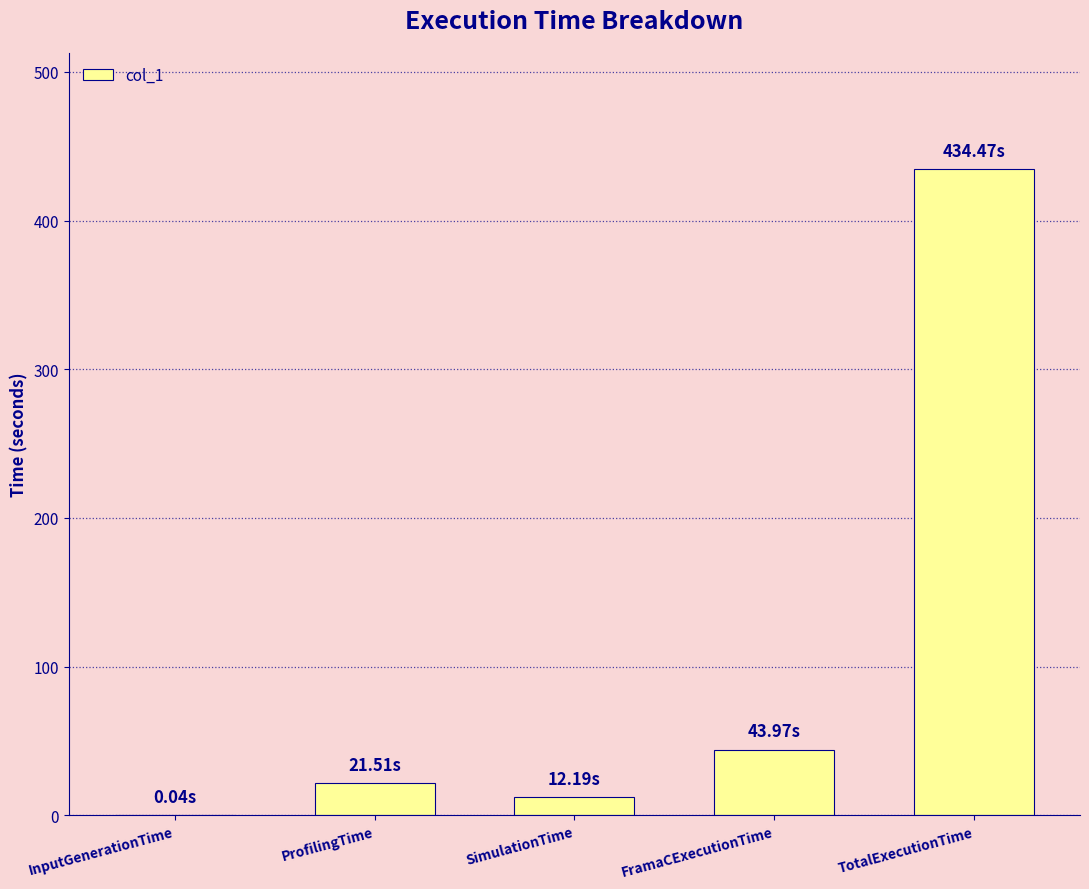

Count the number of categories in the chart.

5